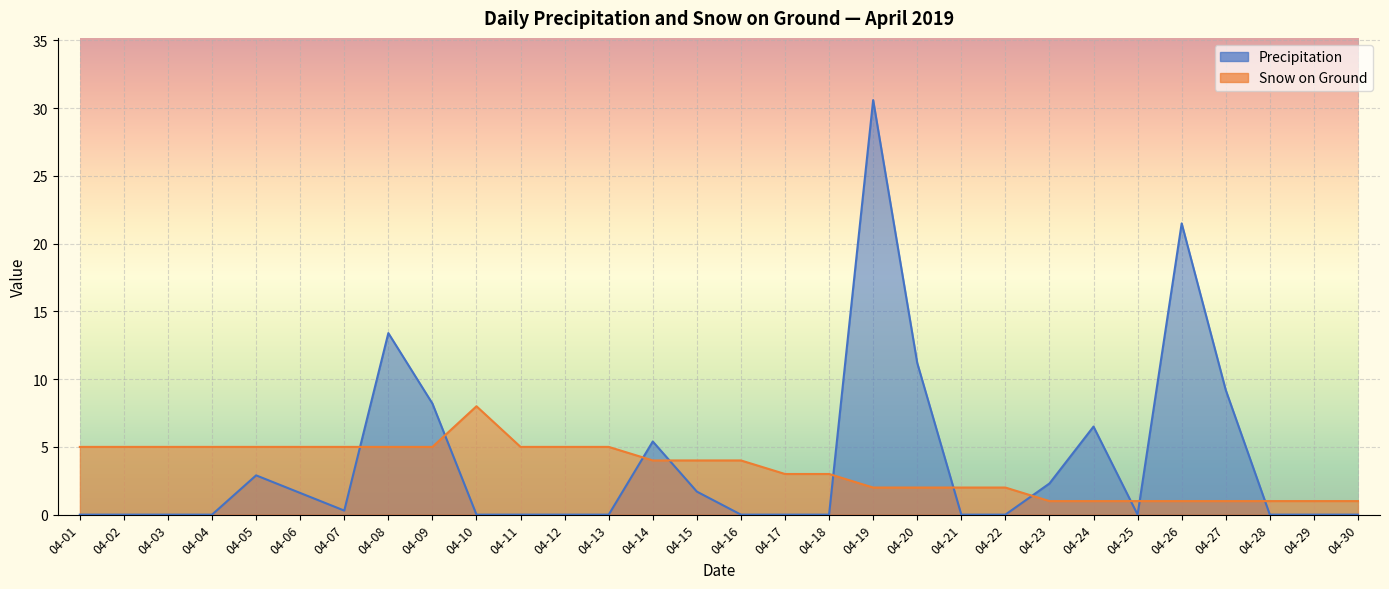

At which category is the sum across all series the highest?

04-19